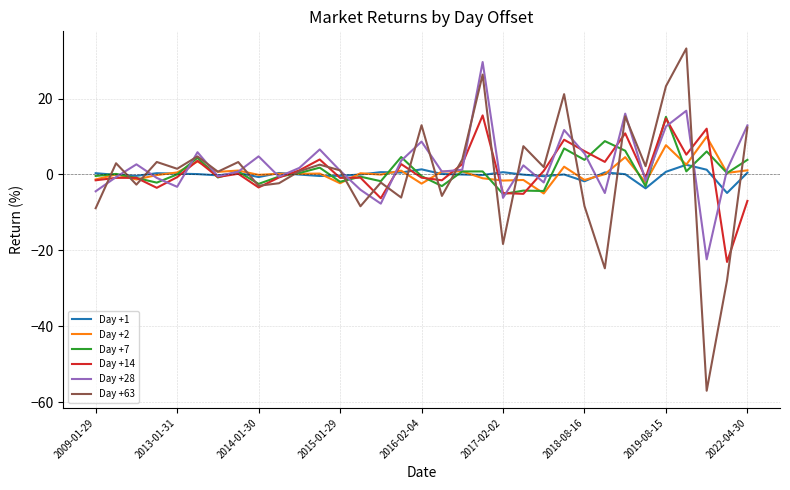

What is the minimum value for Day +2?

-5.0